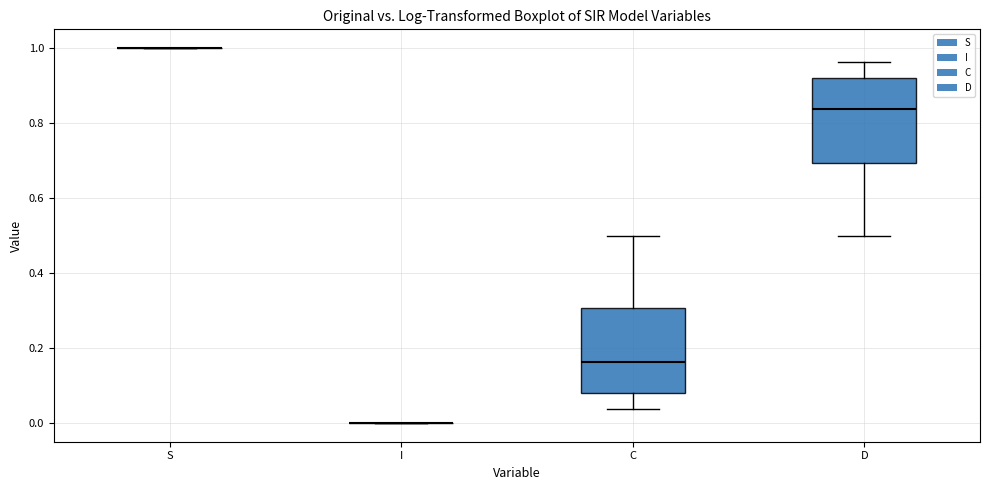

Where is the lower edge of the box for C on the y-axis? The values are not printed on the chart, so give them approximately, as read against the axis.

0.08